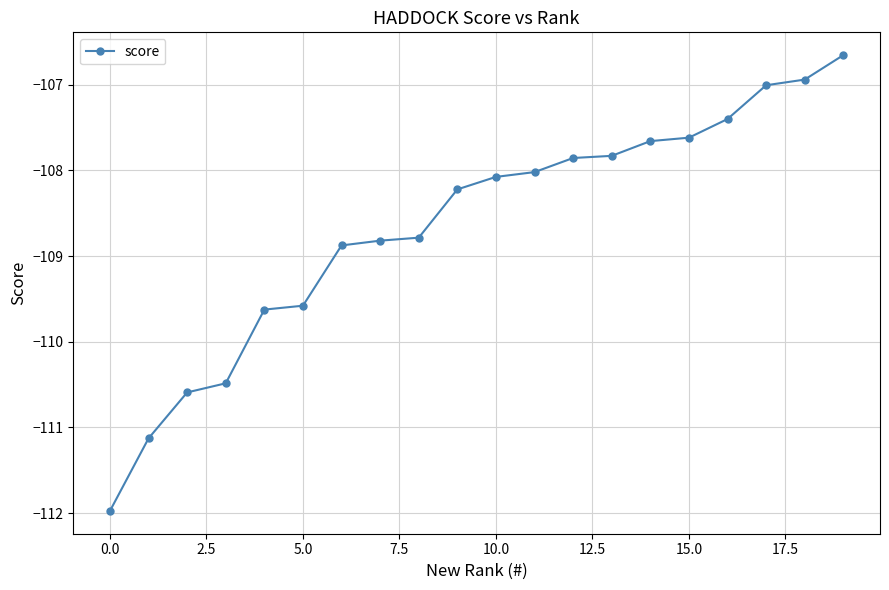

What is the difference between the second highest and minimum values?

5.0